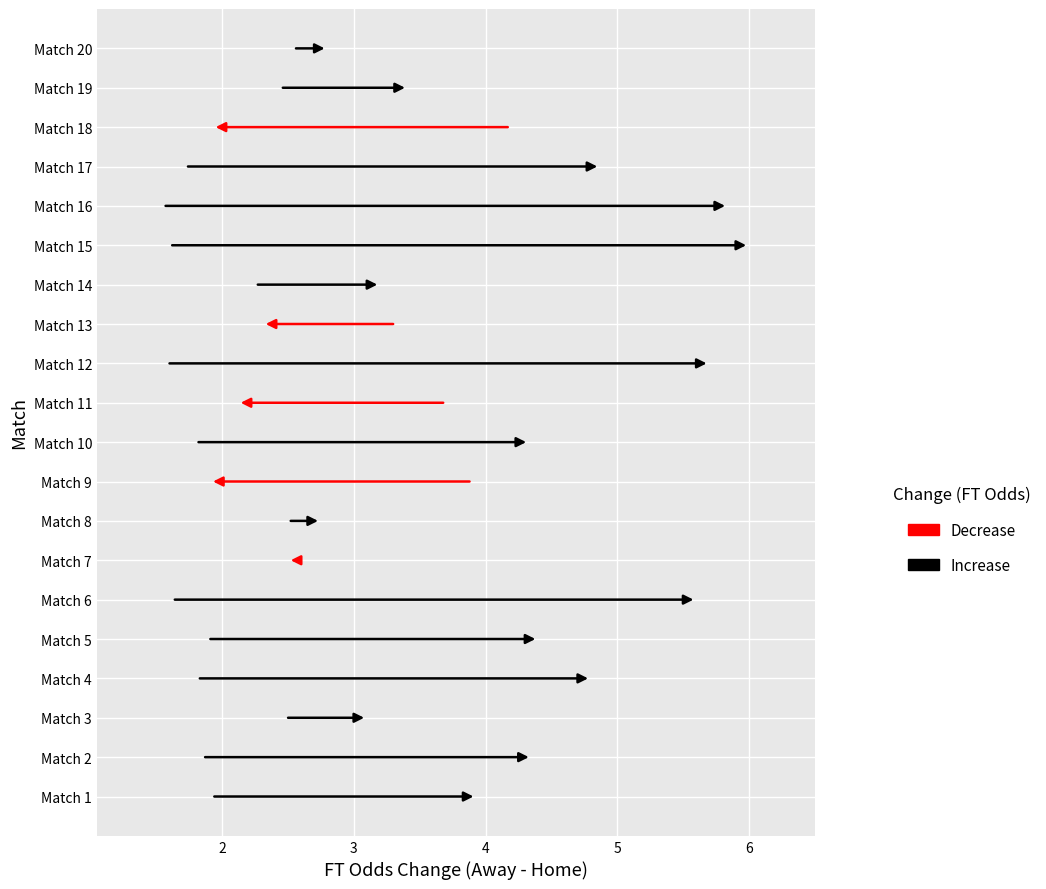

At how many categories does at least one series exceed 4?

10